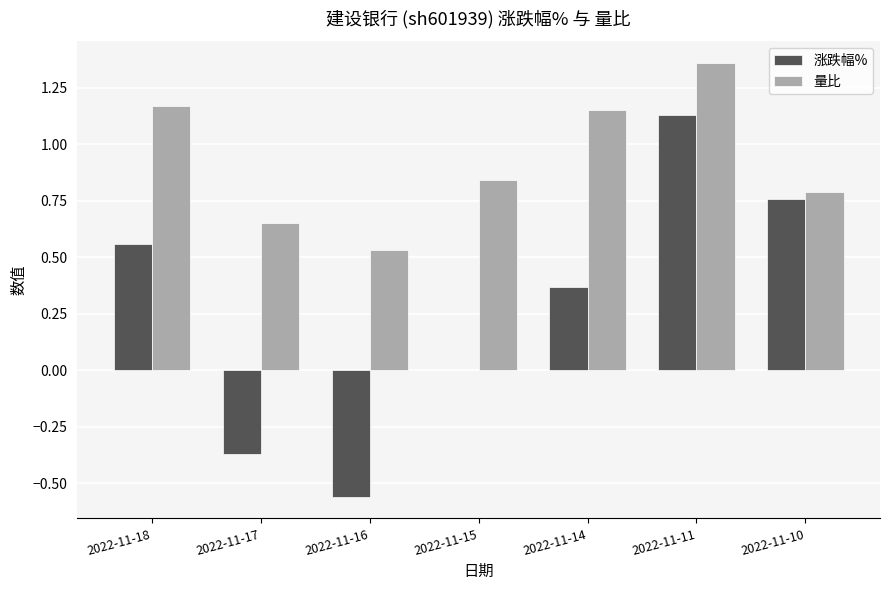

At which label does 涨跌幅% reach its peak?

2022-11-11